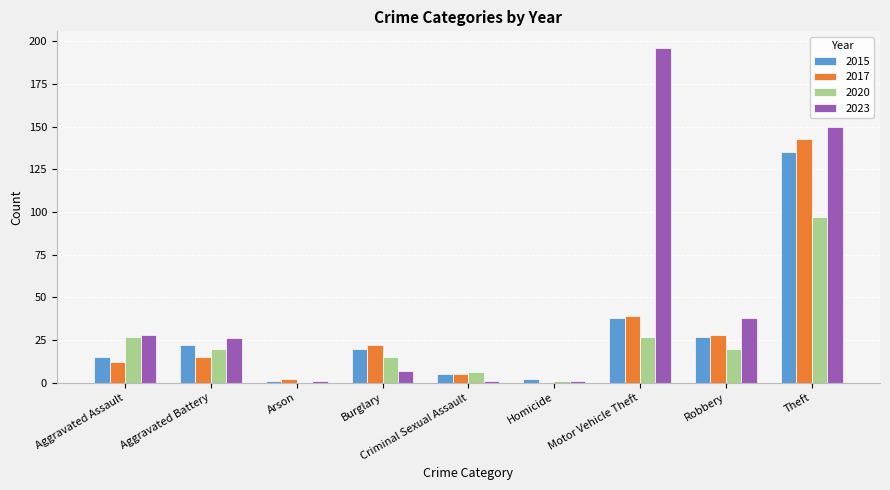

Which series has the largest range (max minus min)?

2023